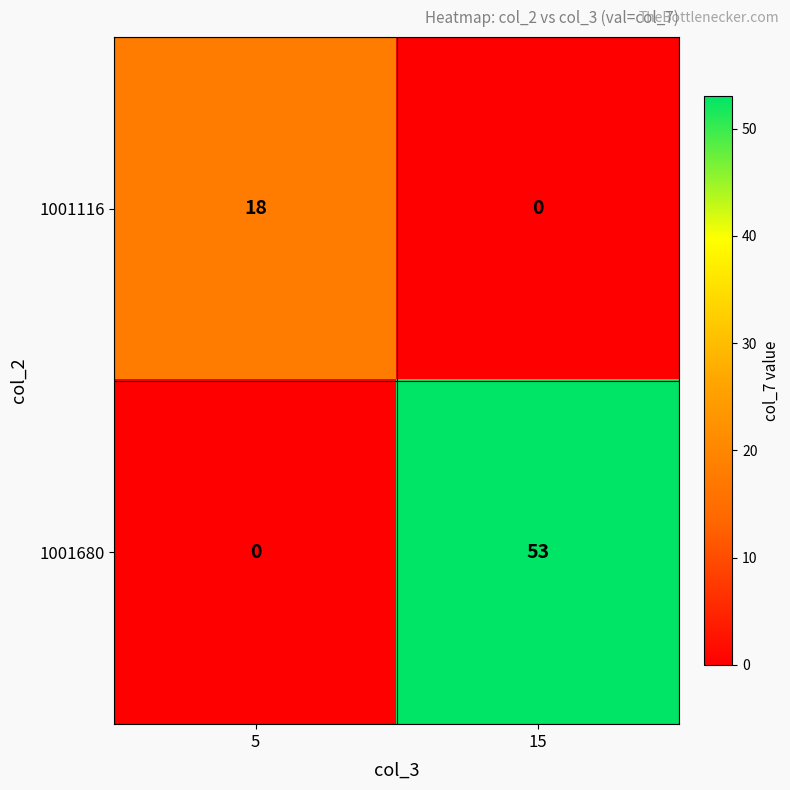

List the series in order of their peak value, highest first.

1001680, 1001116